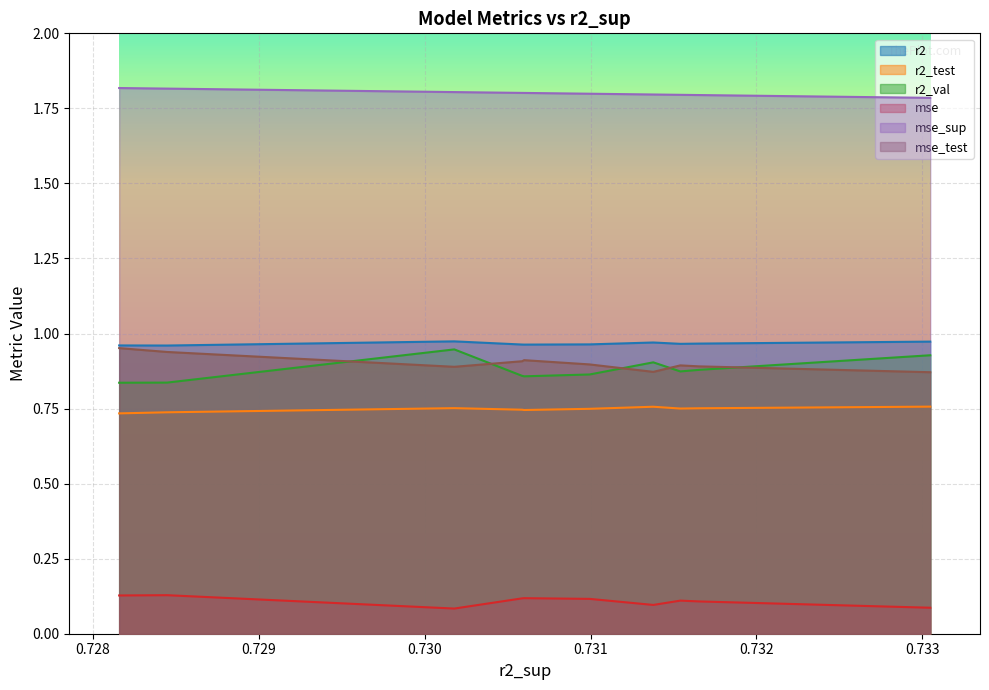

Reading left to right, what are all the values shown in this chart?

r2: model_3_10_1=1.0	model_3_10_3=1.0	model_3_10_4=1.0	model_3_10_2=1.0	model_3_10_5=1.0	model_3_10_7=1.0	model_3_10_6=1.0	model_3_10_0=1.0	model_3_10_8=1.0	model_3_10_9=1.0
r2_test: model_3_10_1=0.8	model_3_10_3=0.8	model_3_10_4=0.8	model_3_10_2=0.8	model_3_10_5=0.7	model_3_10_7=0.7	model_3_10_6=0.7	model_3_10_0=0.8	model_3_10_8=0.7	model_3_10_9=0.7
r2_val: model_3_10_1=0.9	model_3_10_3=0.9	model_3_10_4=0.9	model_3_10_2=0.9	model_3_10_5=0.9	model_3_10_7=0.9	model_3_10_6=0.9	model_3_10_0=0.9	model_3_10_8=0.8	model_3_10_9=0.8
mse: model_3_10_1=0.1	model_3_10_3=0.1	model_3_10_4=0.1	model_3_10_2=0.1	model_3_10_5=0.1	model_3_10_7=0.1	model_3_10_6=0.1	model_3_10_0=0.1	model_3_10_8=0.1	model_3_10_9=0.1
mse_sup: model_3_10_1=1.8	model_3_10_3=1.8	model_3_10_4=1.8	model_3_10_2=1.8	model_3_10_5=1.8	model_3_10_7=1.8	model_3_10_6=1.8	model_3_10_0=1.8	model_3_10_8=1.8	model_3_10_9=1.8
mse_test: model_3_10_1=0.9	model_3_10_3=0.9	model_3_10_4=0.9	model_3_10_2=0.9	model_3_10_5=0.9	model_3_10_7=0.9	model_3_10_6=0.9	model_3_10_0=0.9	model_3_10_8=0.9	model_3_10_9=1.0